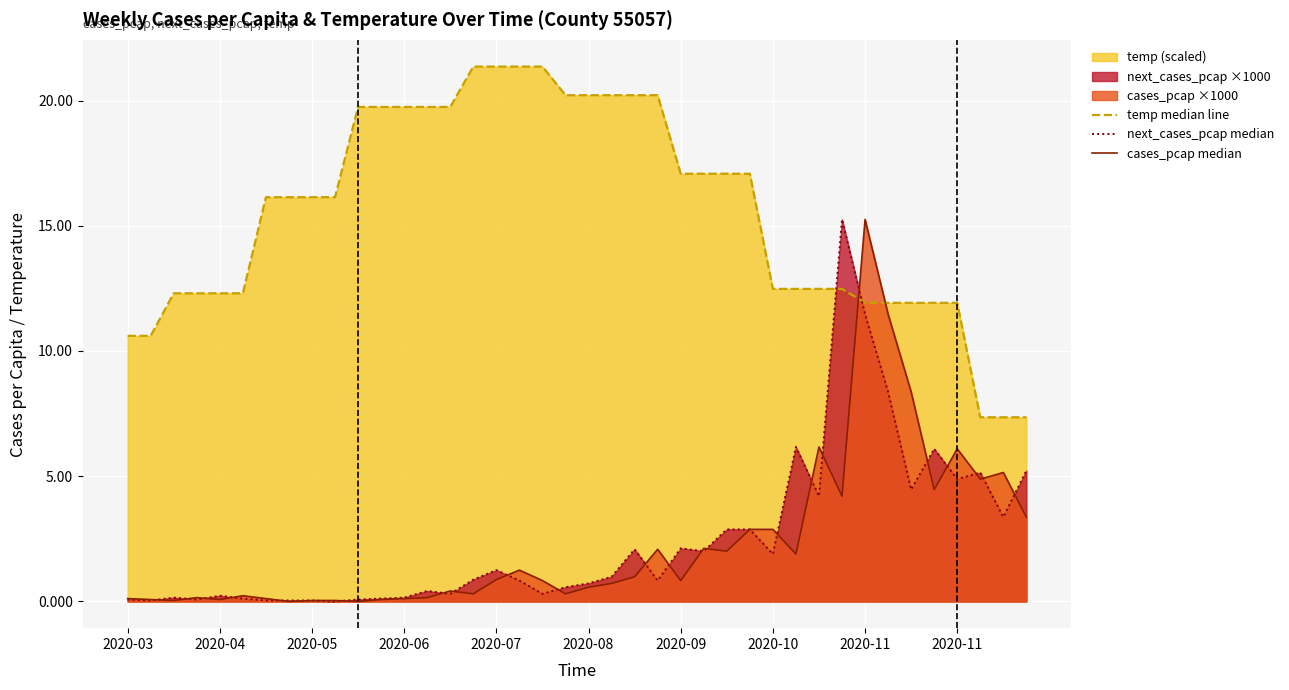

How many lines are shown in the chart?

3